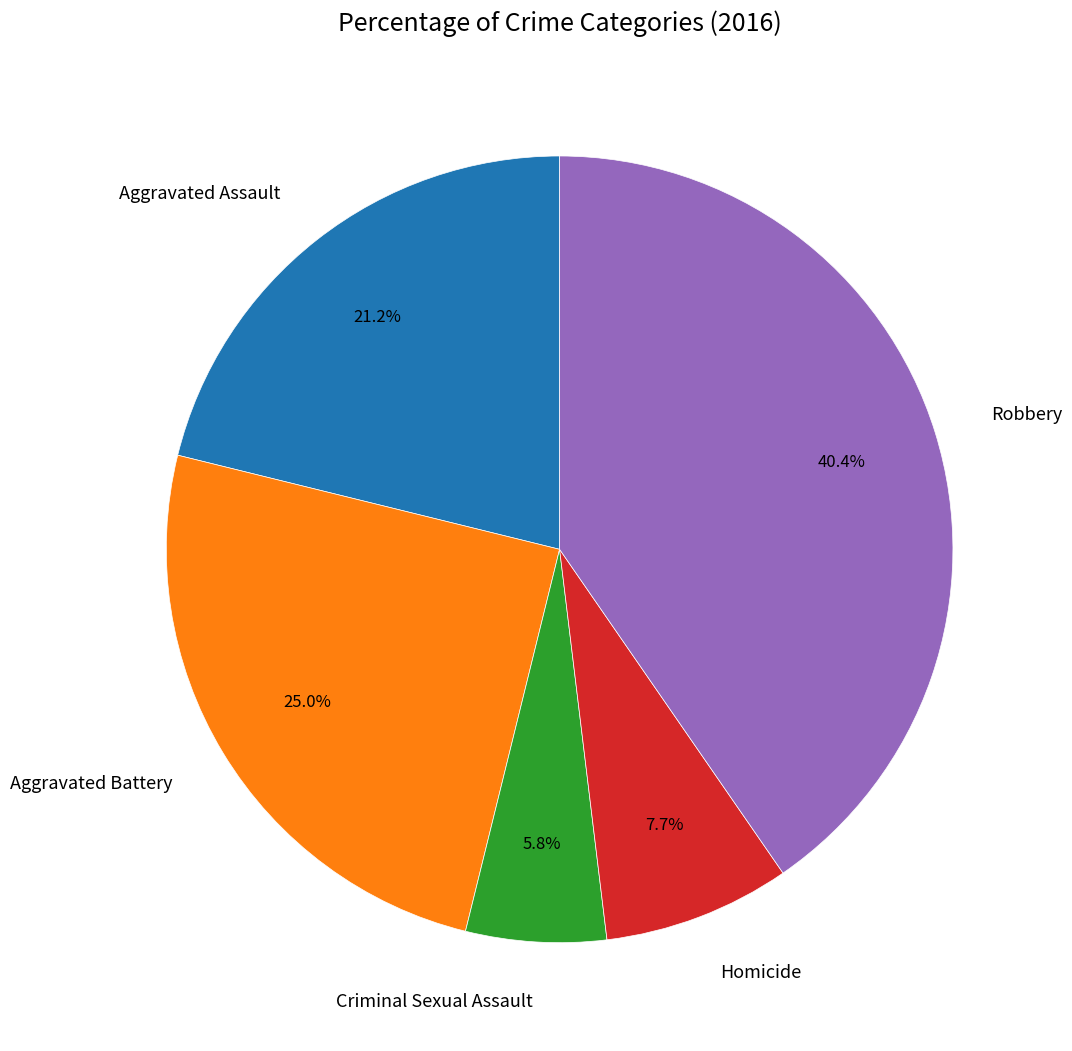

How many segments does this pie chart have?

5